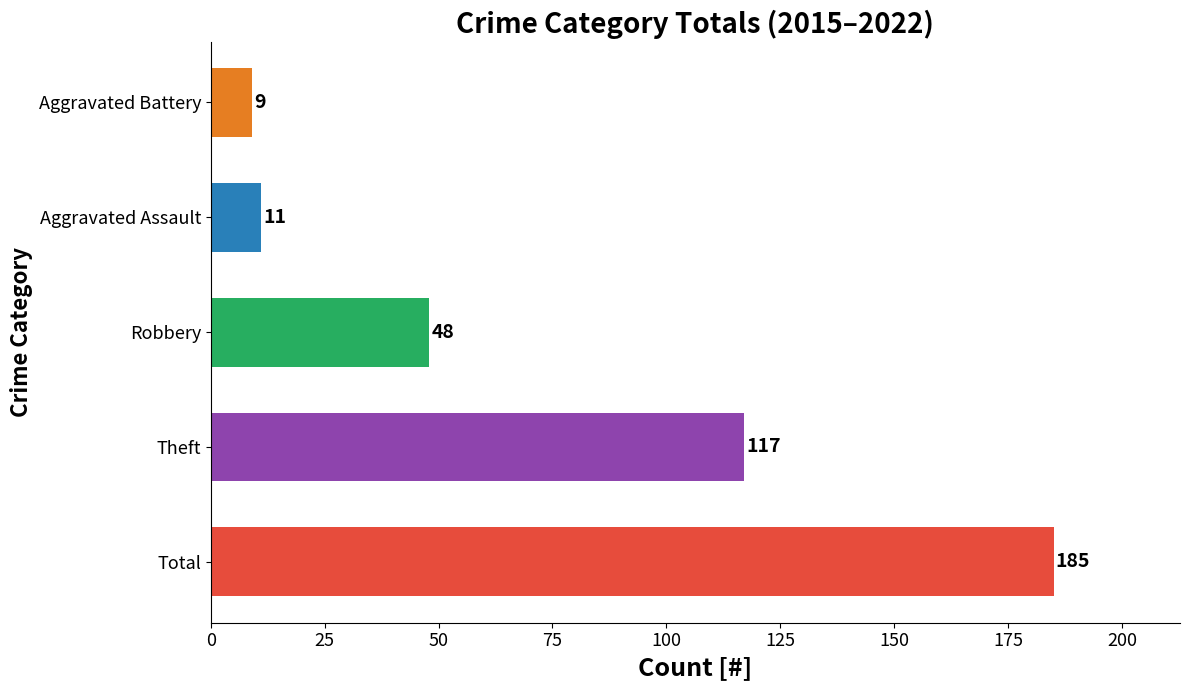

Reading bottom to top, what are all the values shown in this chart?

185	117	48	11	9